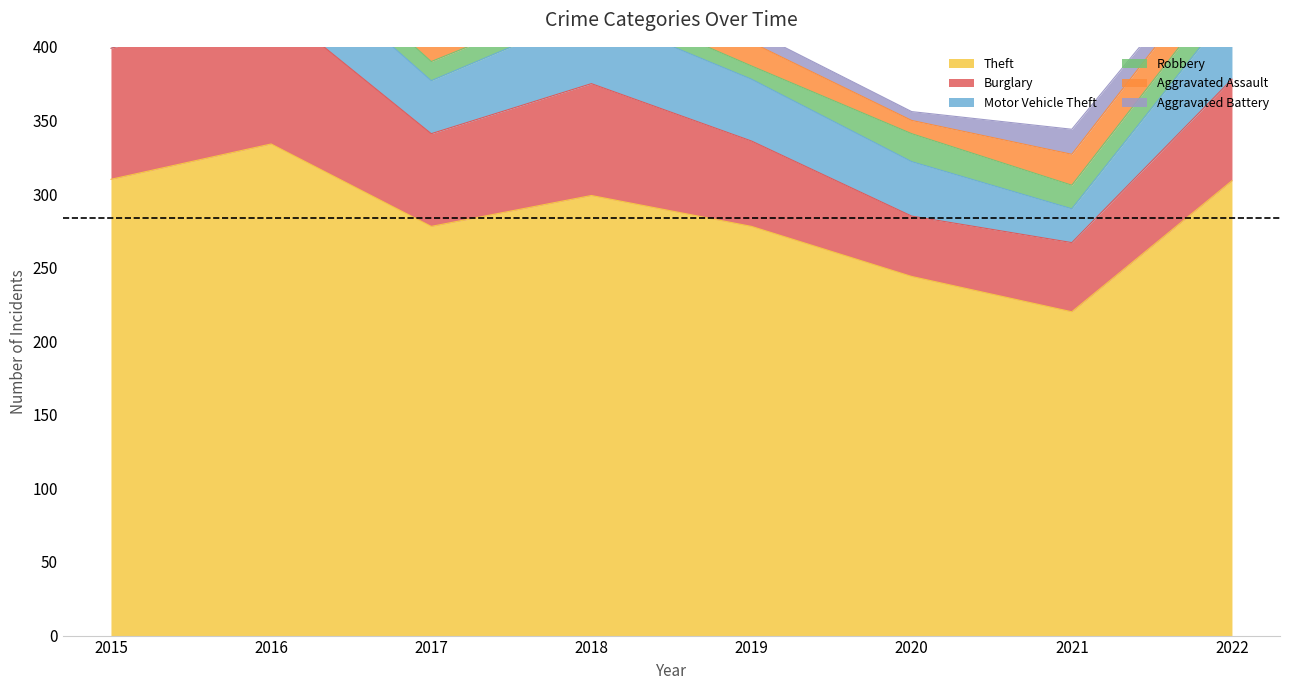

Count the number of categories in the chart.

8